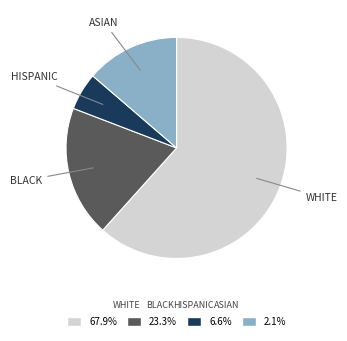

Is the sum of BLACK and WHITE greater than half?

Yes